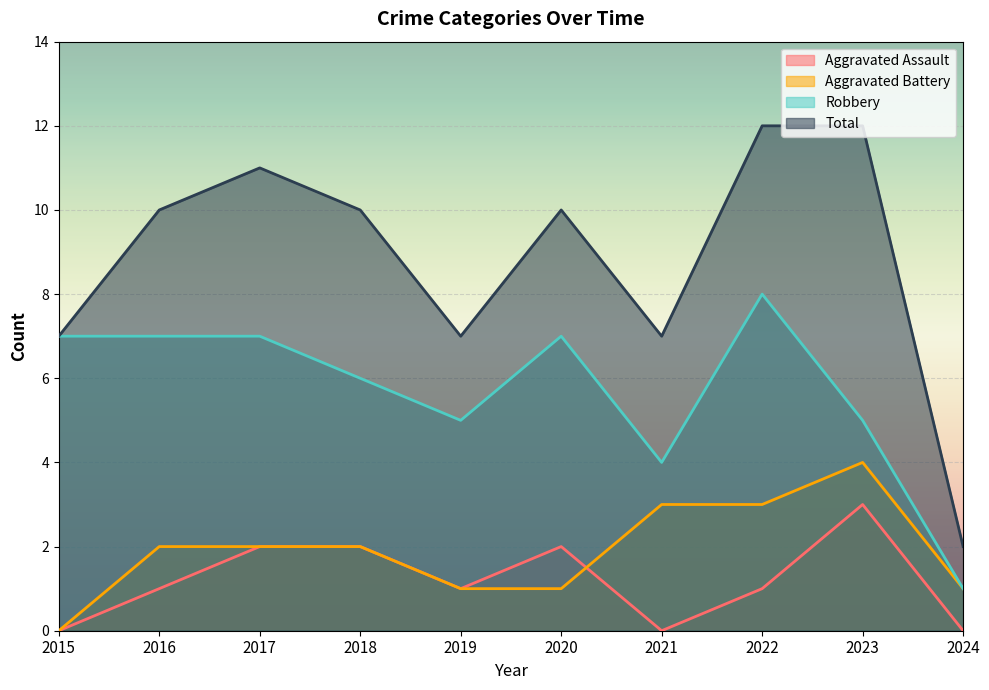

What is the difference between the highest and lowest values at 2019?

6